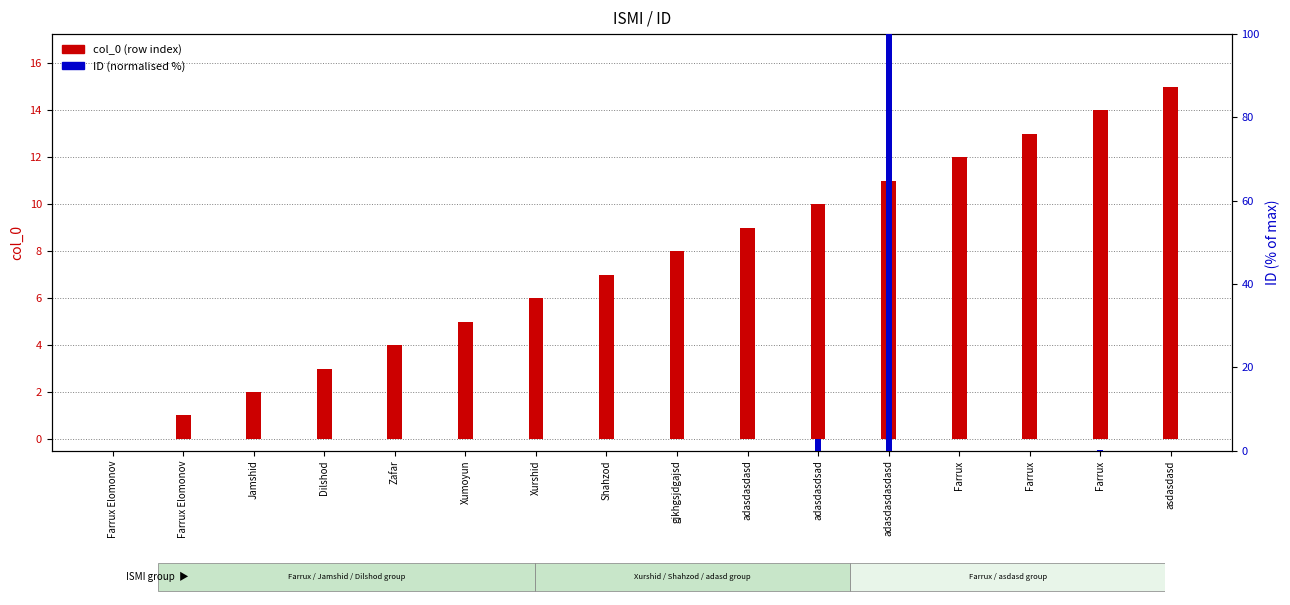

What is the maximum value shown in the chart?

100.0